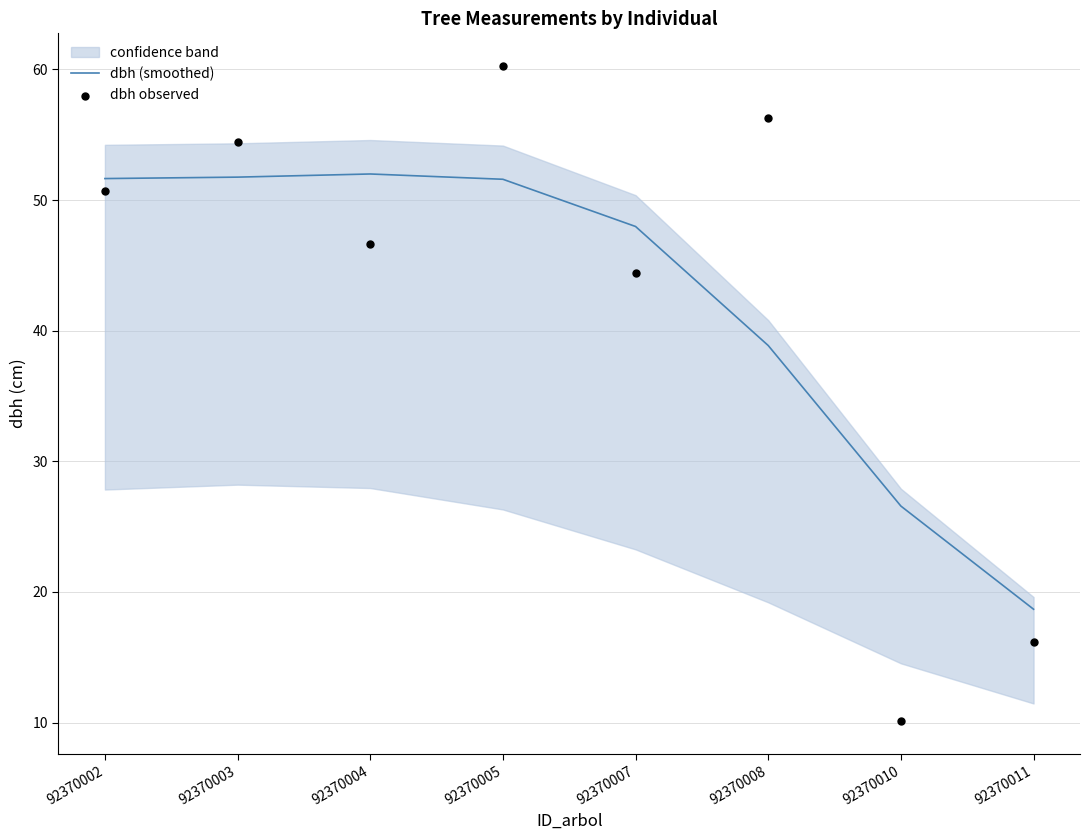

Is the value of dbh (smoothed) at 92370007 greater than the value of dbh observed at 92370003?

No